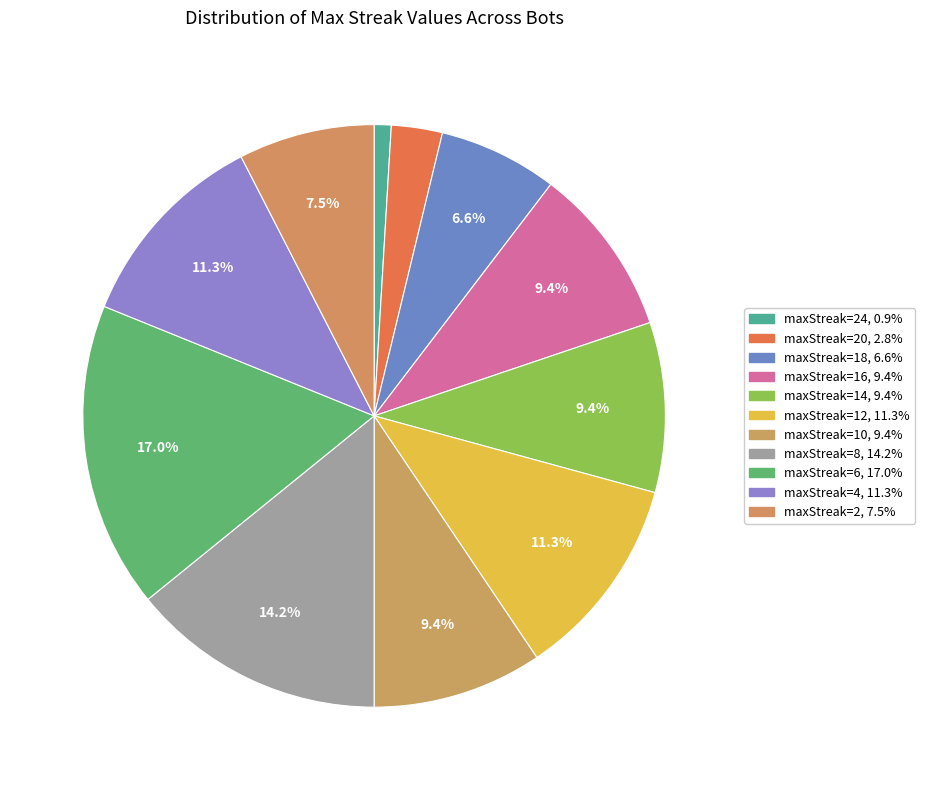

Count the number of slices in the pie.

11